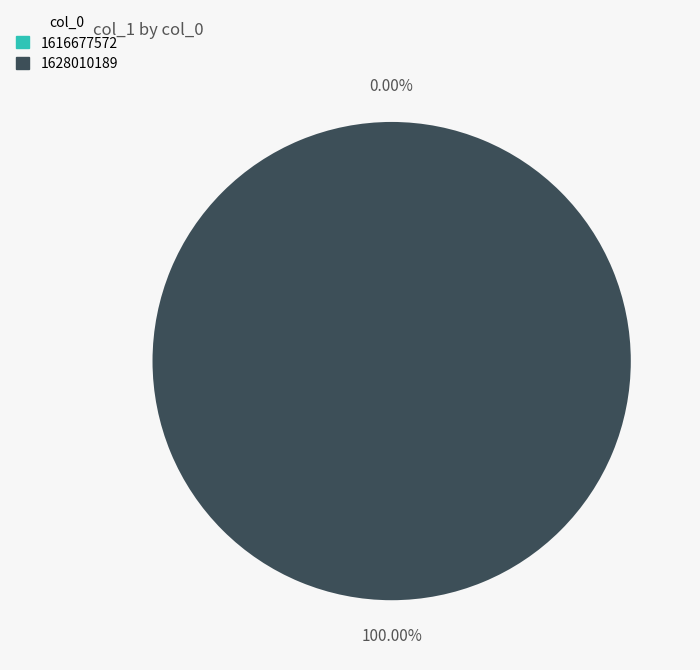

The 1616677572 slice represents 1% of the pie. True or false?

False